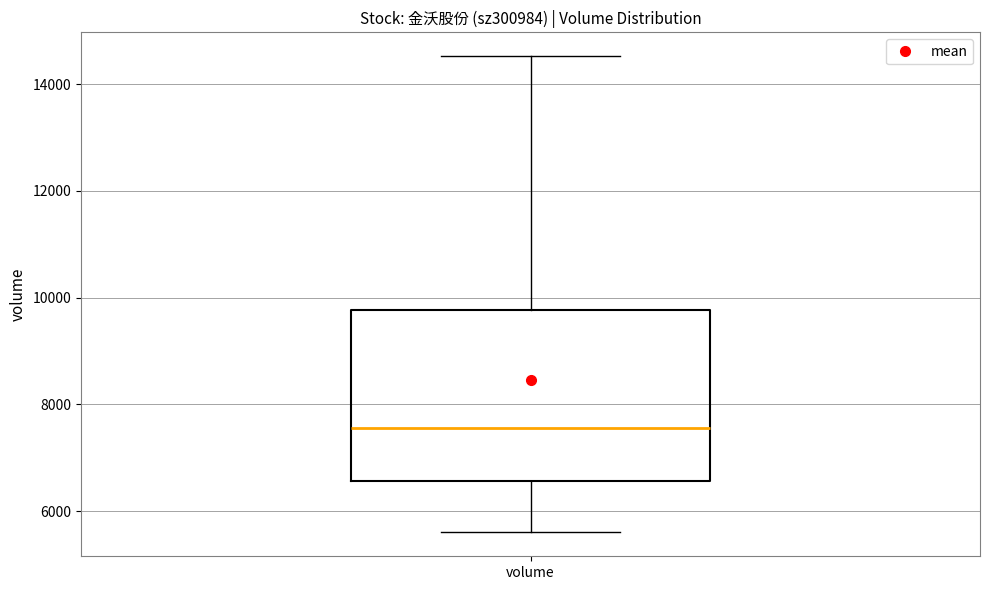

Read this box plot against the y-axis: the position of the median line, the range covered by the box, and the ends of both whiskers. The values are not printed on the chart, so give them approximately, as read against the axis.

median 7600, box 6600 to 9800, whiskers 5600 to 14600